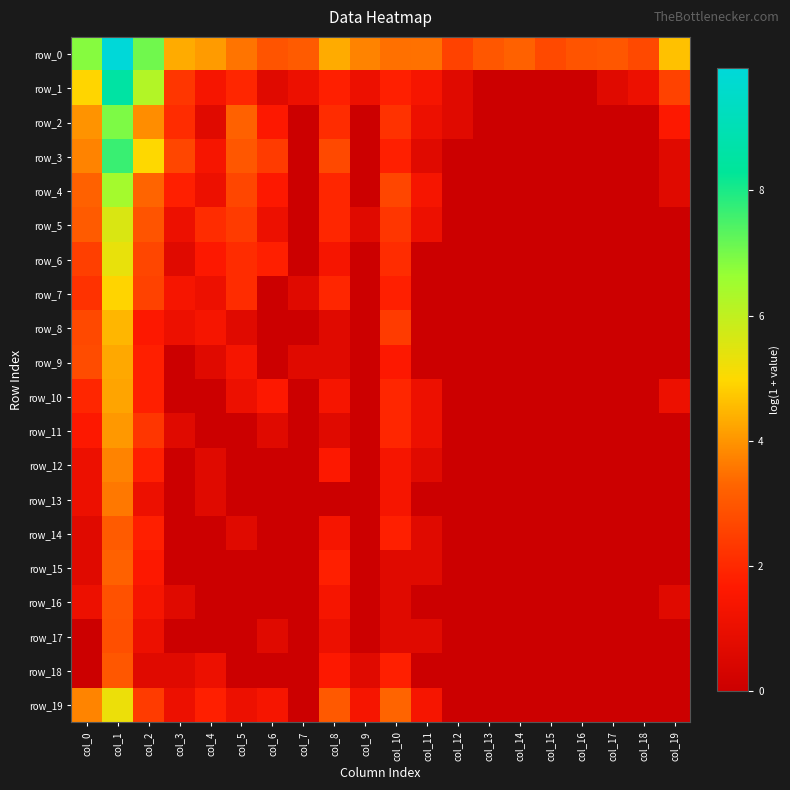

Count the number of data series in this chart.

20